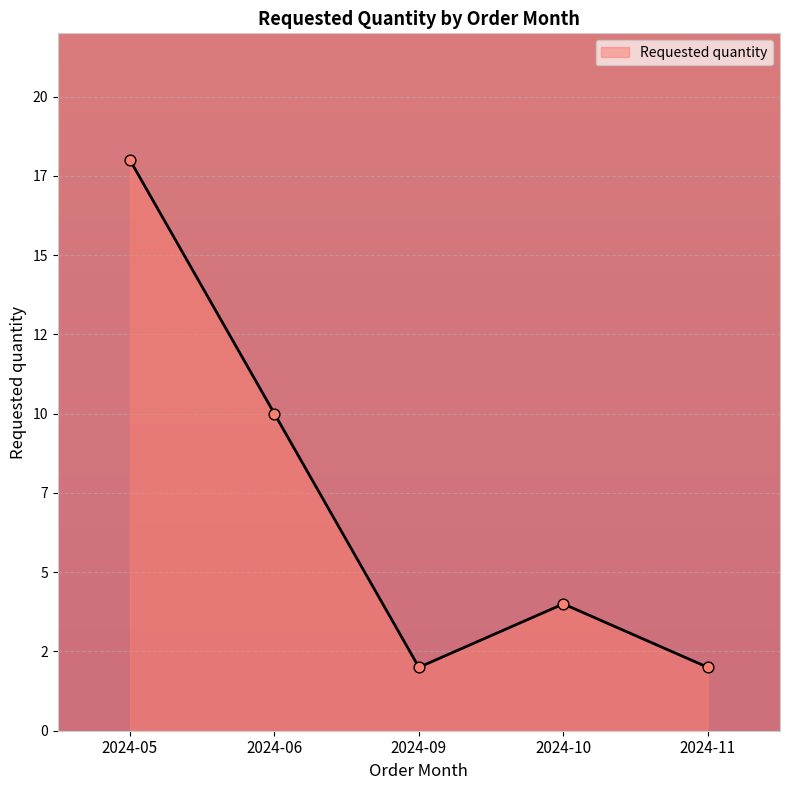

Approximately how many times larger is the value at 2024-10 compared to 2024-06?

0.4